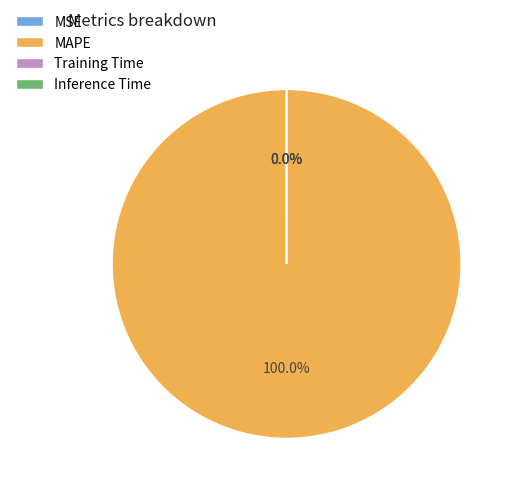

What is the majority slice?

MAPE